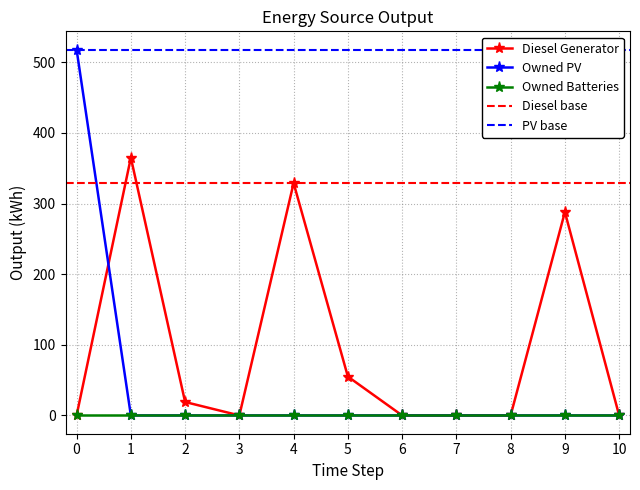

The value of Diesel Generator at 9 is 492. True or false?

False